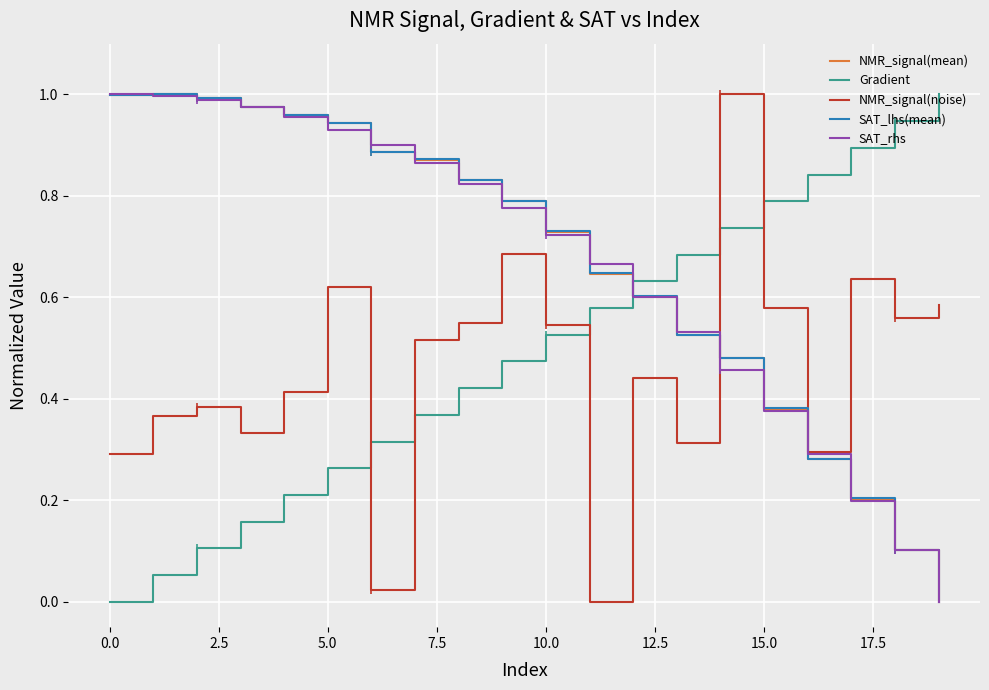

True or false: Gradient has a value of 0.3 at 15.0.

False